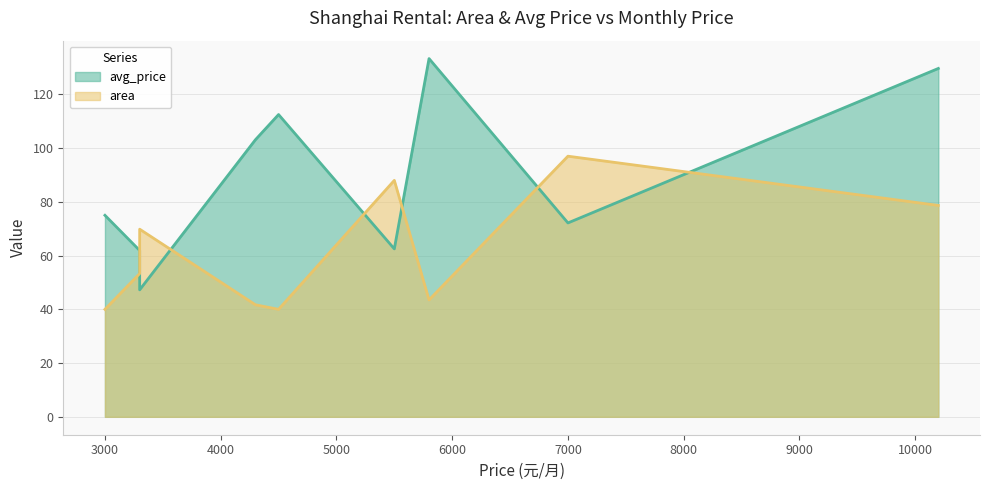

Does the chart have visible grid lines?

Yes